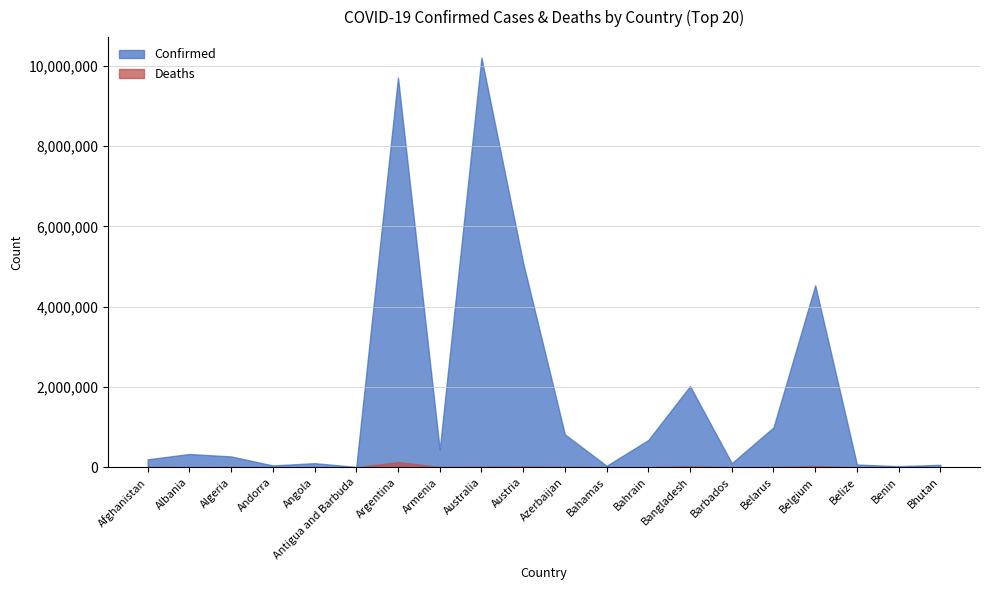

What value does the Deaths series have at Algeria?

6879